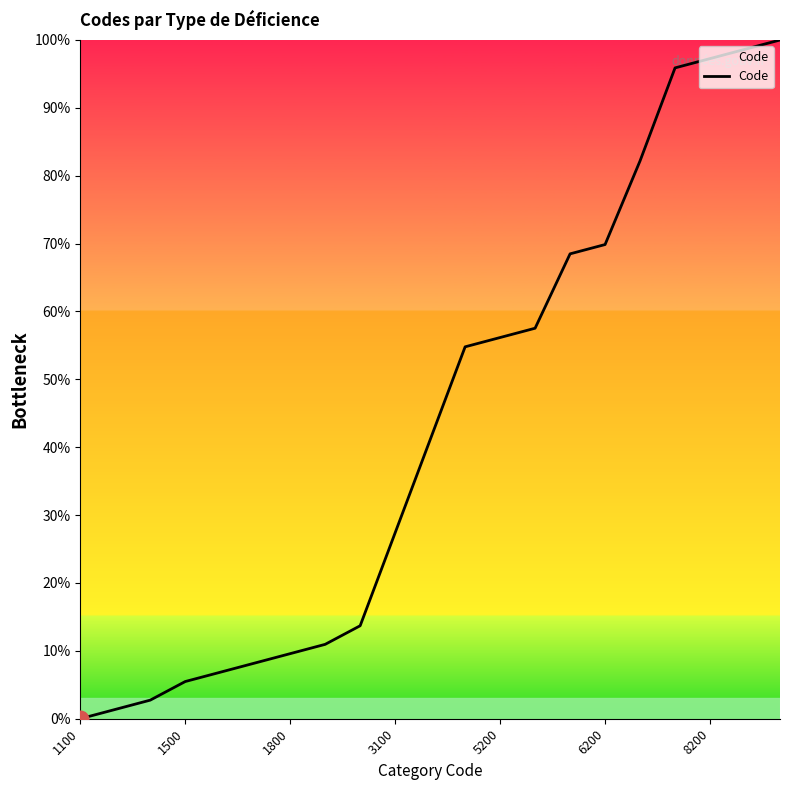

What is the maximum value shown in the chart?

100.0